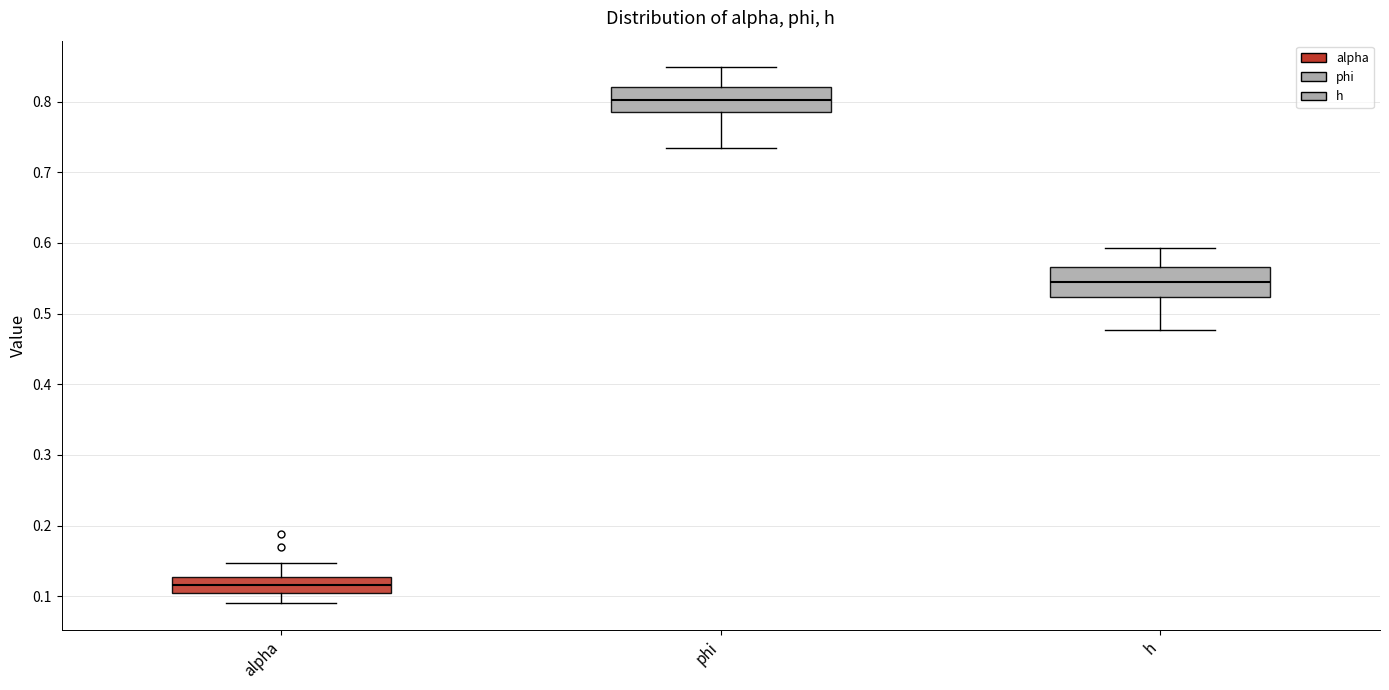

Reading left to right, read every box against the y-axis: the position of its median line, the range the box covers, and the ends of its whiskers. The values are not printed on the chart, so give them approximately, as read against the axis.

alpha: median 0.12, box 0.10 to 0.13, whiskers 0.09 to 0.15
phi: median 0.80, box 0.79 to 0.82, whiskers 0.73 to 0.85
h: median 0.54, box 0.52 to 0.57, whiskers 0.48 to 0.59